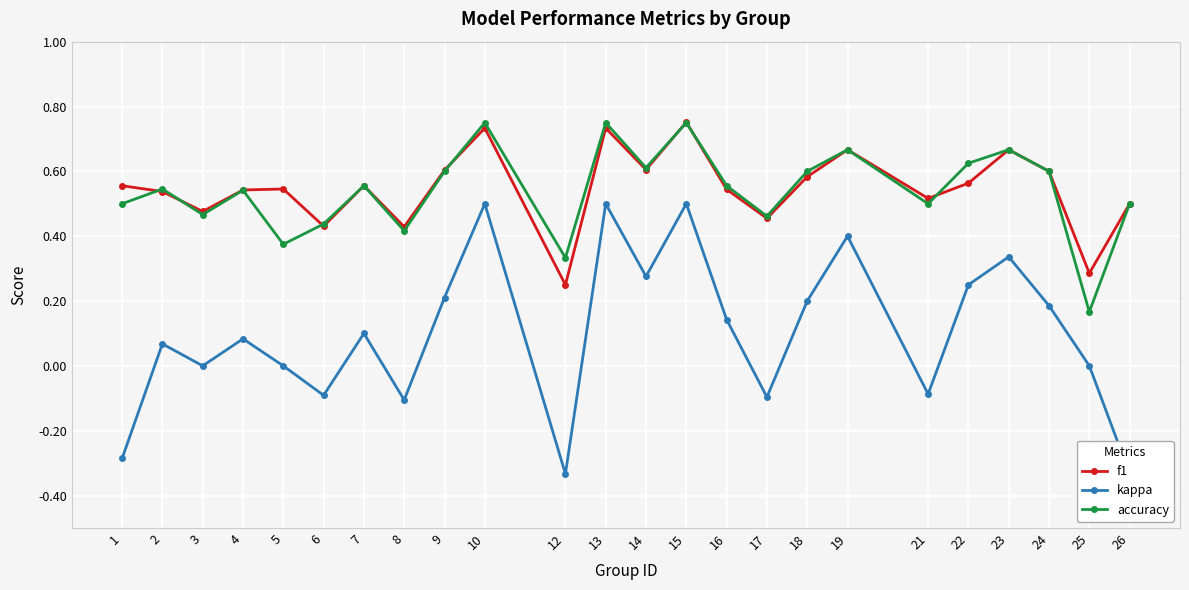

Between 4 and 5, which is larger?

5